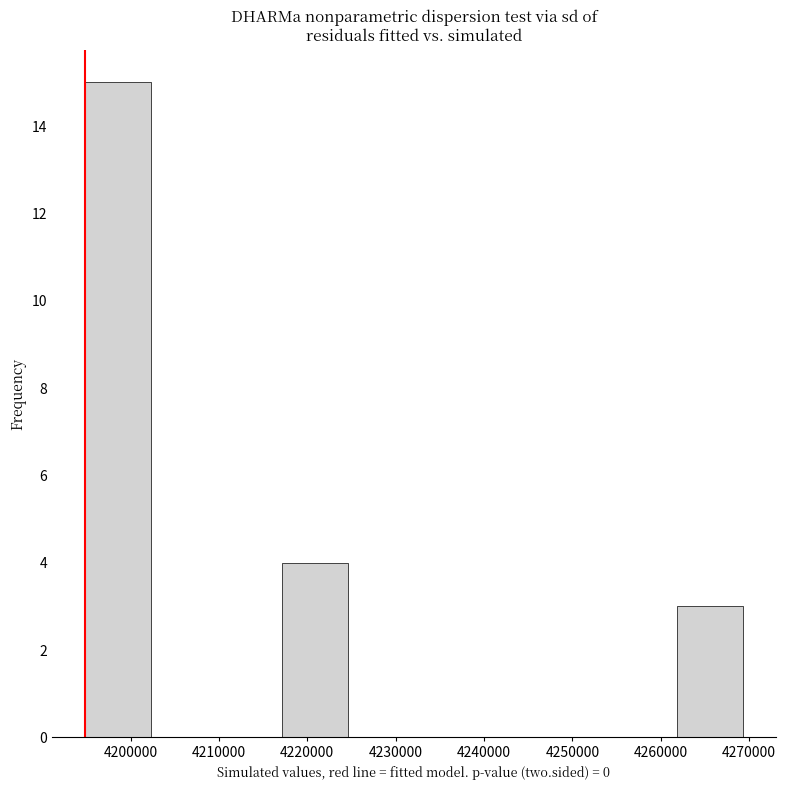

What is the height of the bar covering 4262000 to 4269000 on the x-axis? Neither the bar edges nor the heights are printed on the chart, so give them approximately, as read against the axes.

3